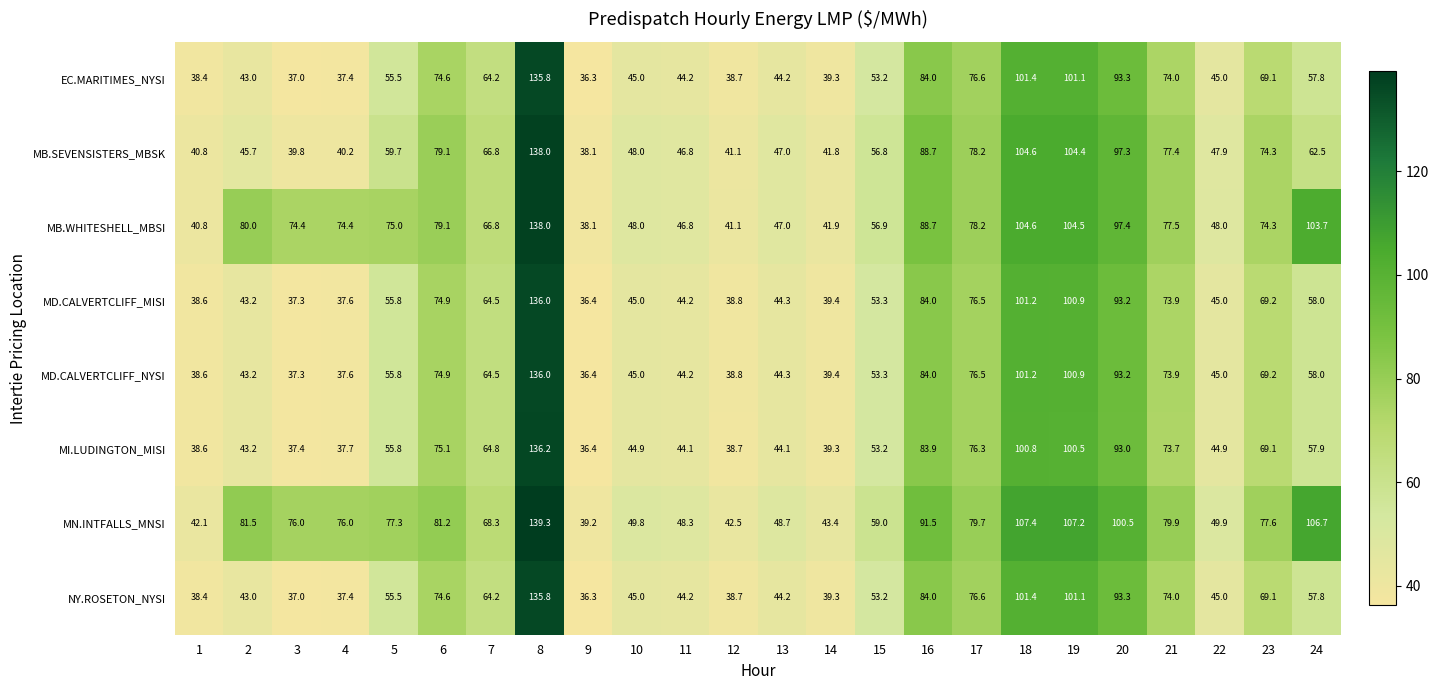

What is the maximum value shown in the chart?

139.3